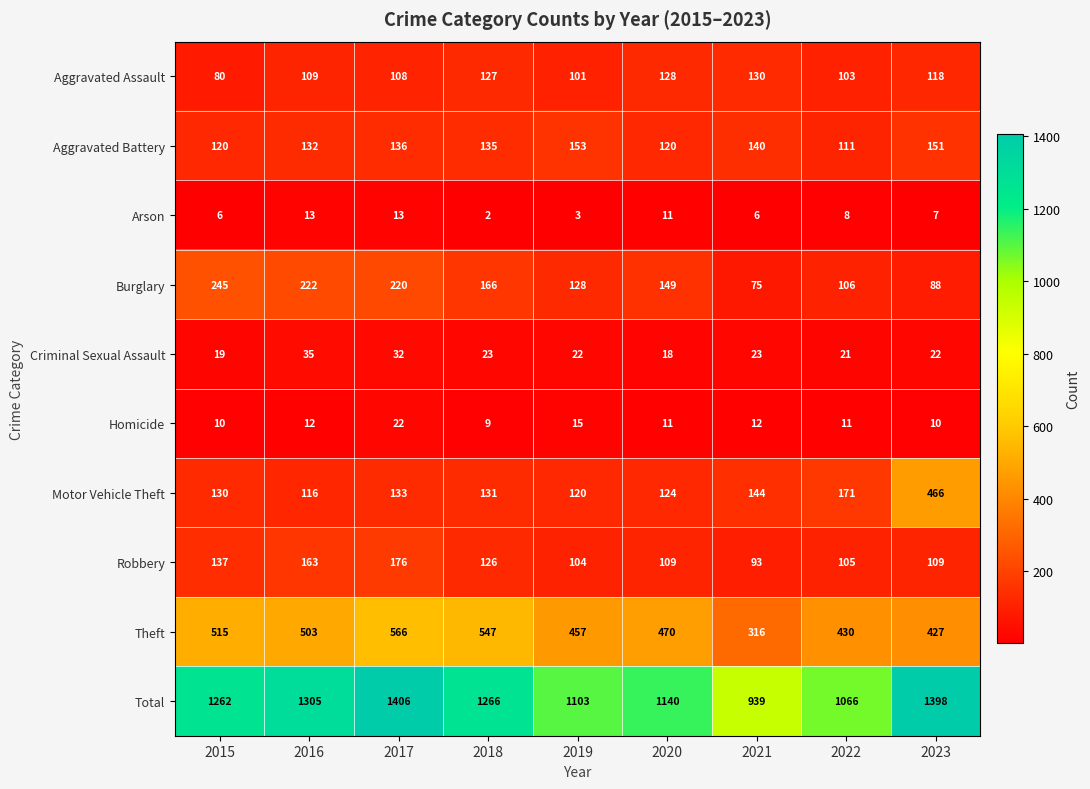

Which label corresponds to the largest value in the chart?

2017